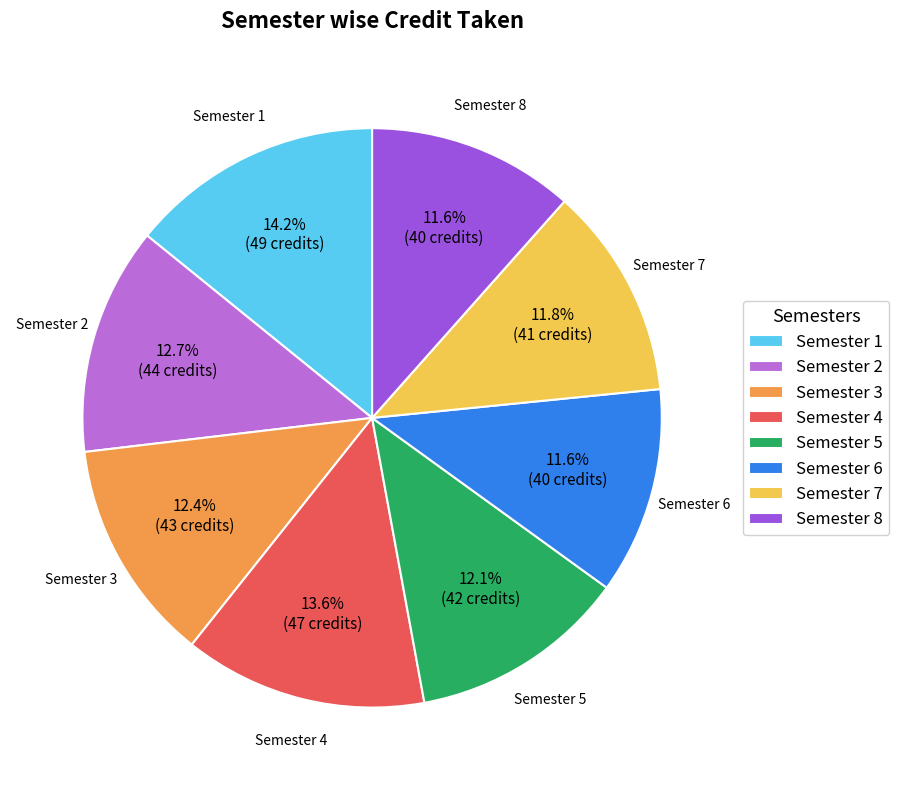

What is the ratio of the value at Semester 5 to the value at Semester 3?

1.0